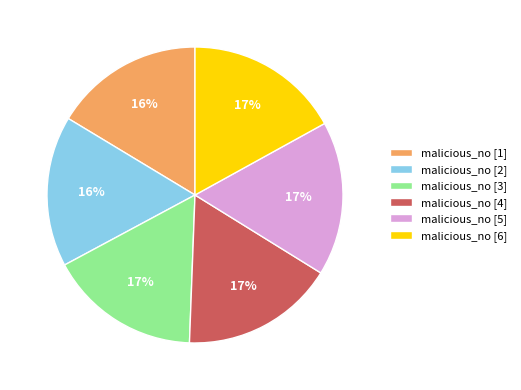

Approximately how many times larger is the value at malicious_no [3] compared to malicious_no [4]?

1.0